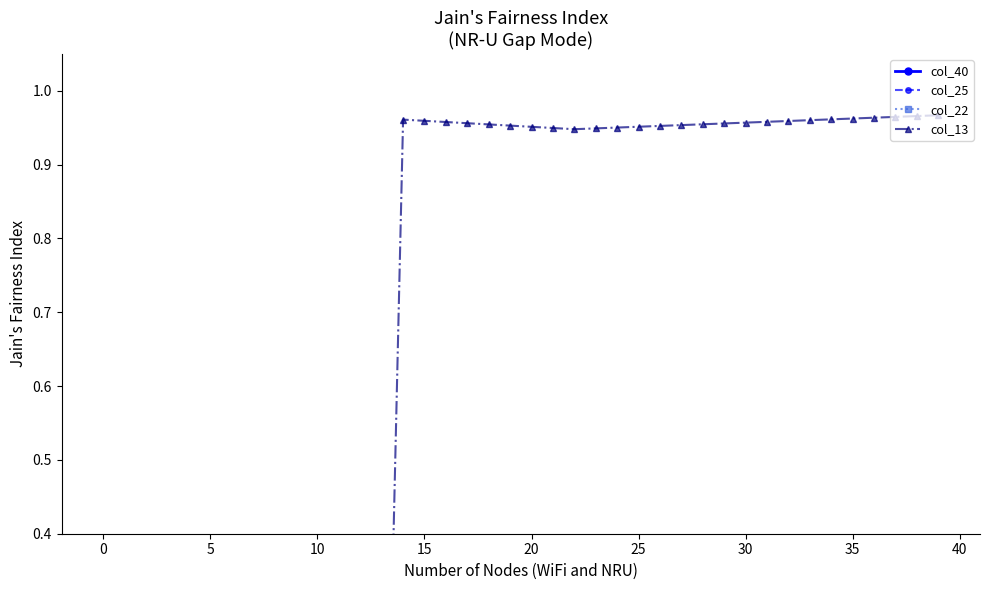

Which series has the largest range (max minus min)?

col_13